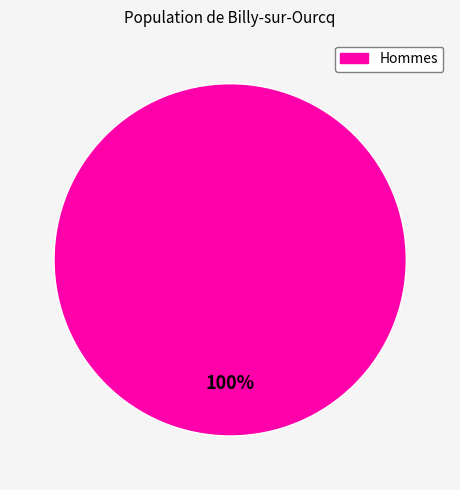

Does any single category account for the majority?

Yes